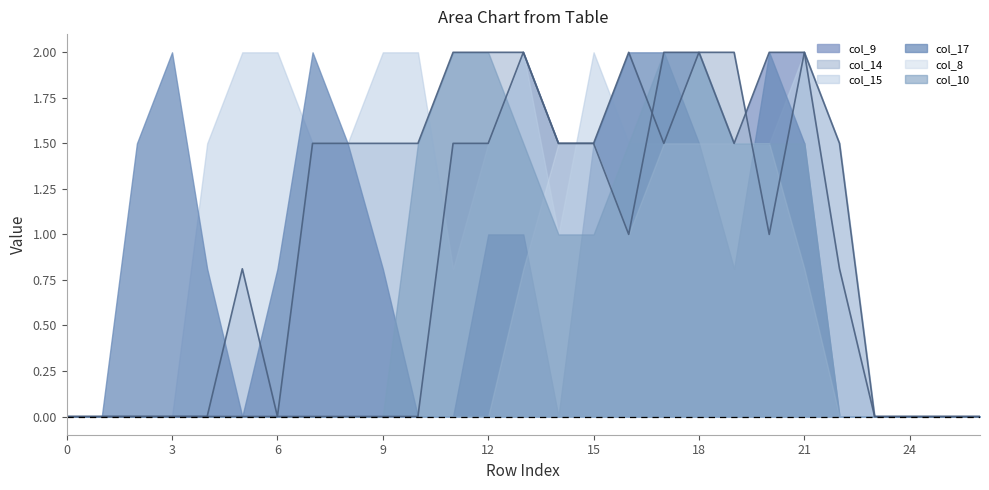

Where is the first local maximum for col_14?

5